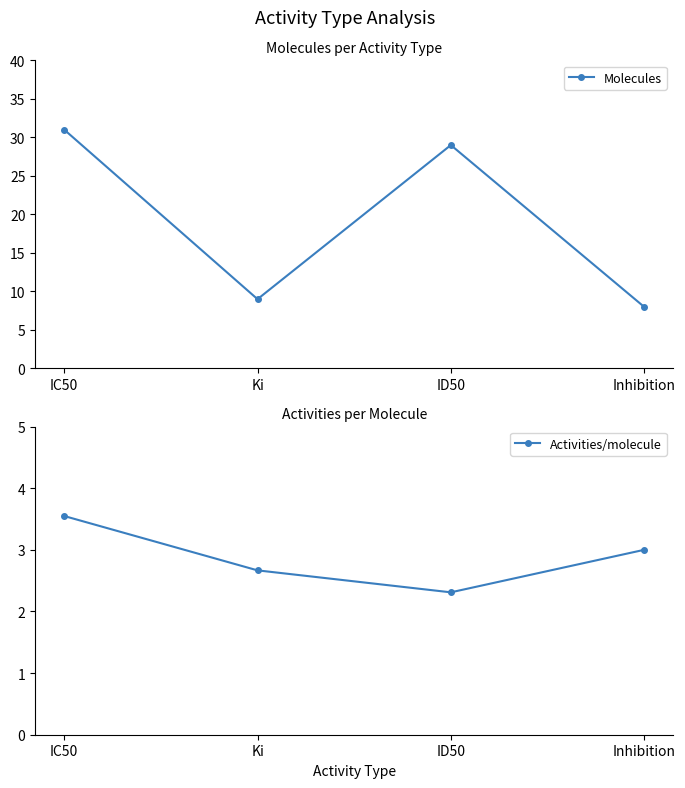

True or false: Activities/molecule has a value of 1.8 at Inhibition.

False